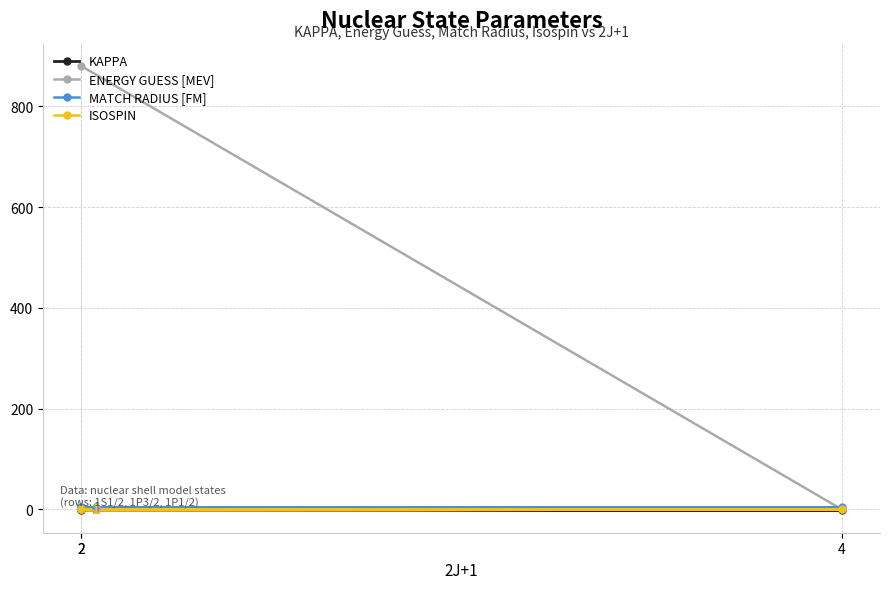

List the series in order of their peak value, lowest first.

KAPPA, ISOSPIN, MATCH RADIUS [FM], ENERGY GUESS [MEV]